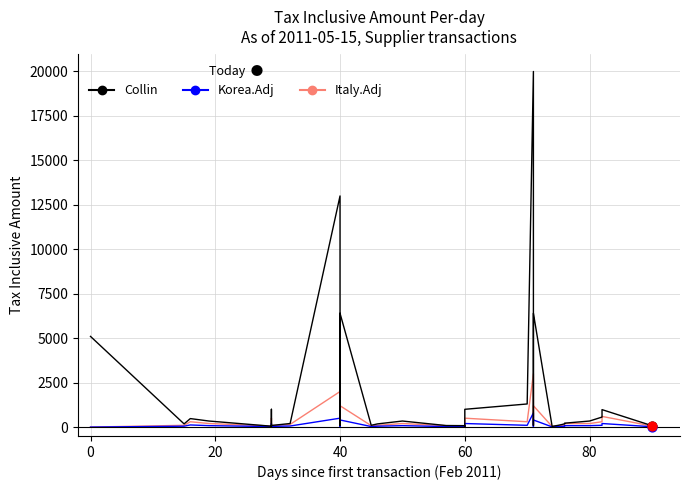

Which series reaches the maximum Y coordinate?

Collin